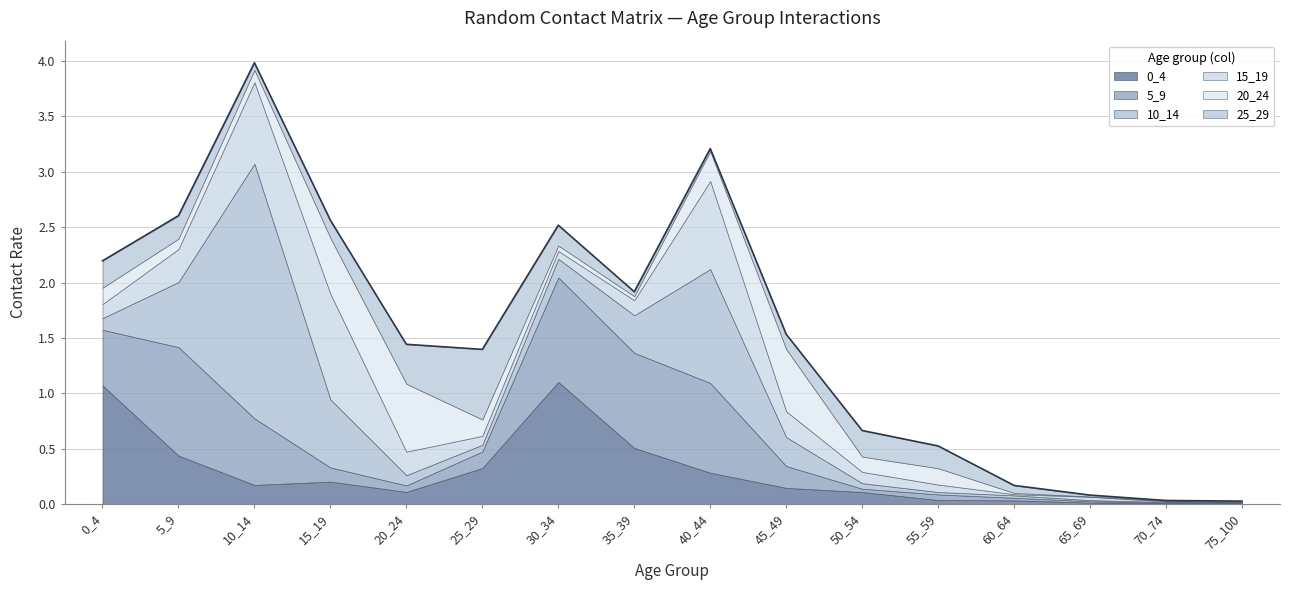

Where is the first local maximum for 25_29?

25_29